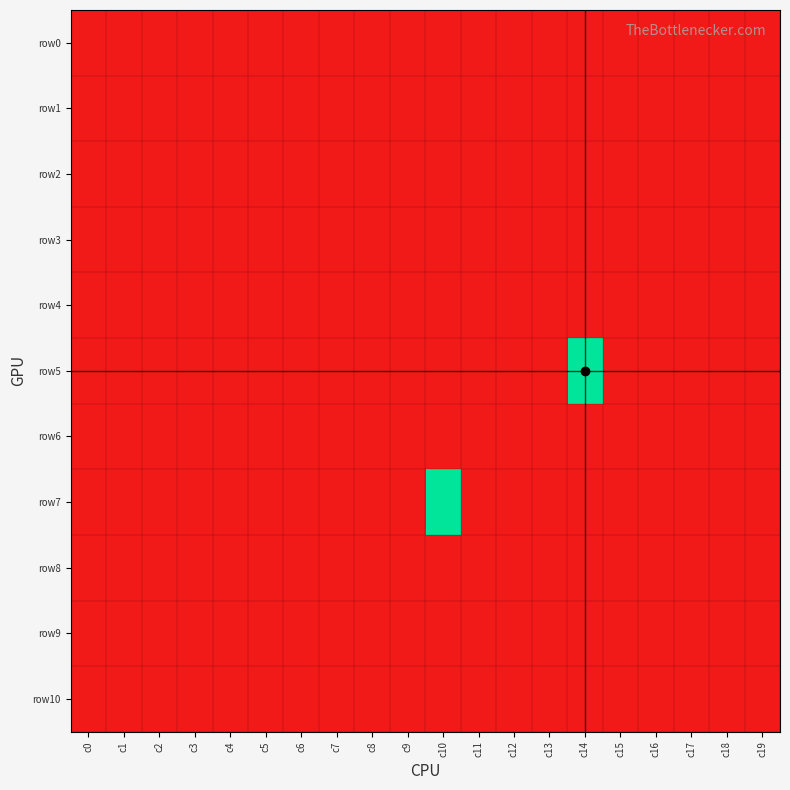

Between c11 and c10, which is larger?

c11